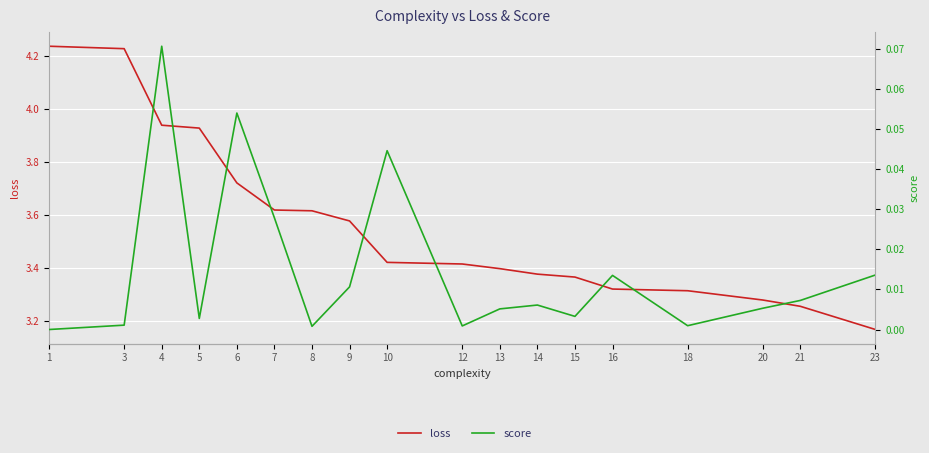

Which series has the largest total across all categories?

loss